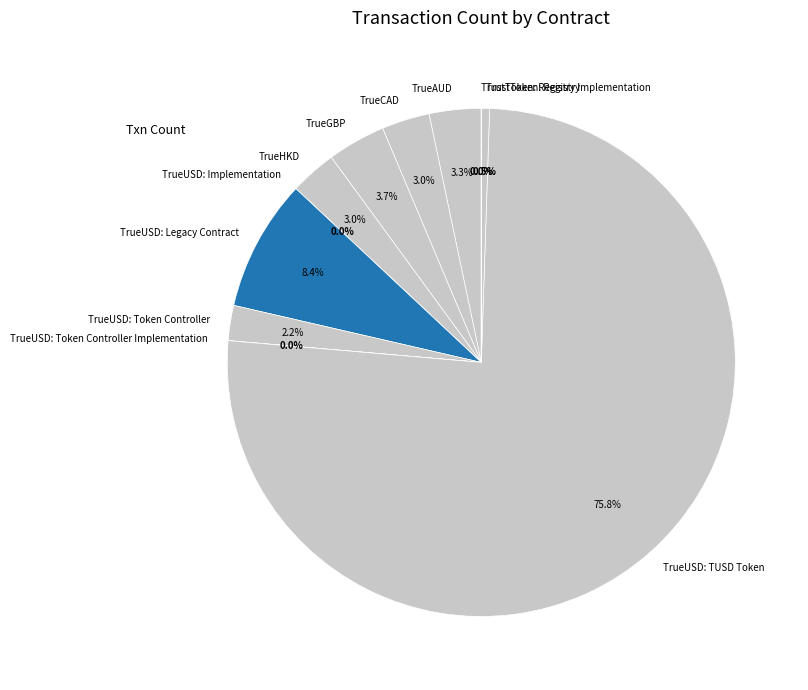

Is there any slice that represents more than half of the pie?

Yes